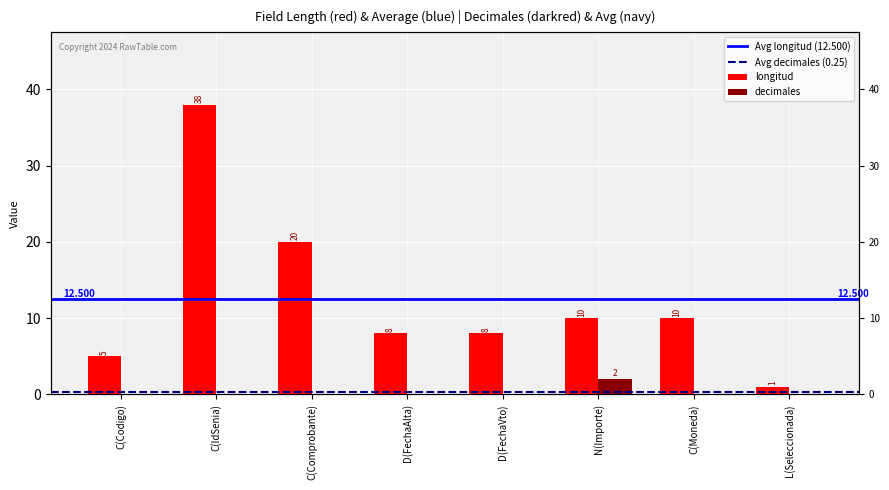

What position from the right is C(Moneda)?

2